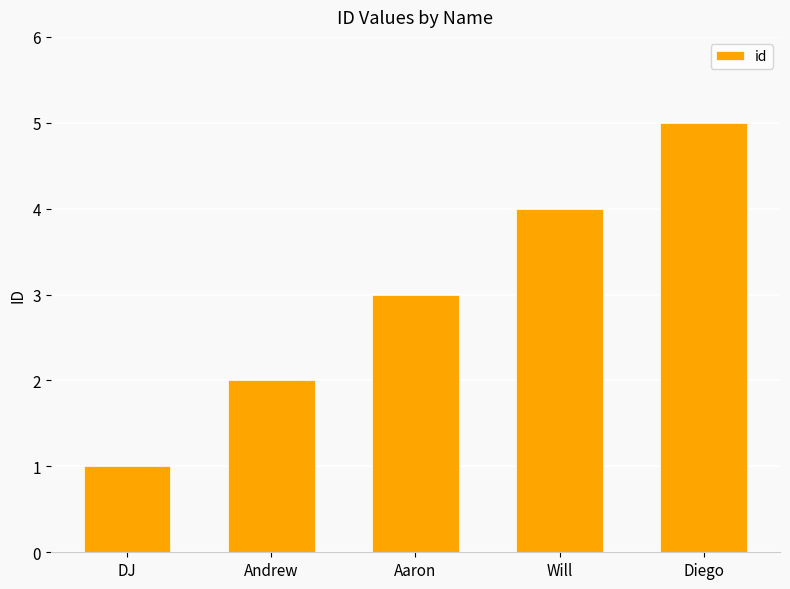

What is the label of the 2nd bar from the right?

Will